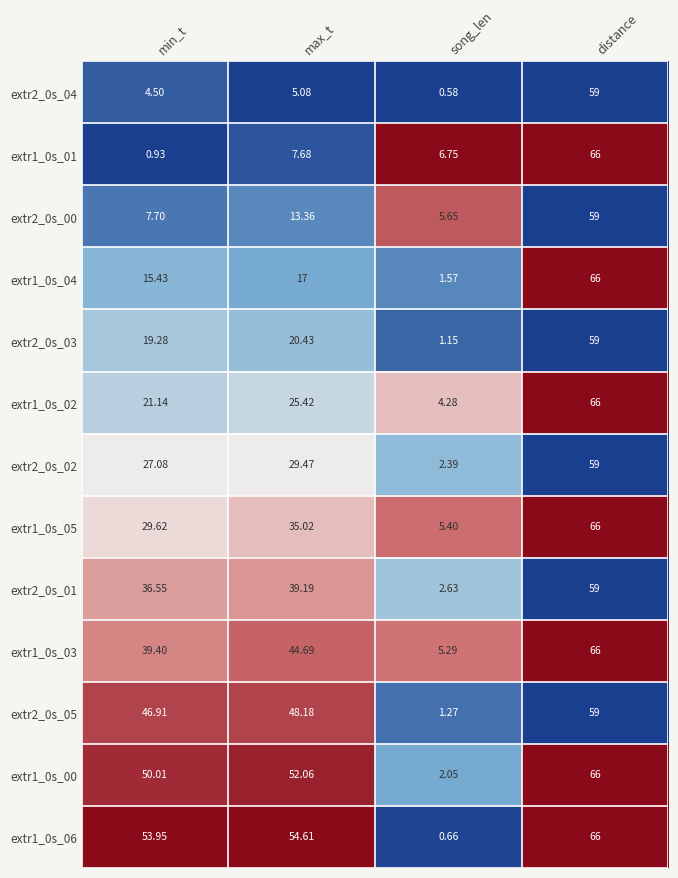

Rank the categories by extr1_0s_05 value from lowest to highest.

song_len, min_t, max_t, distance